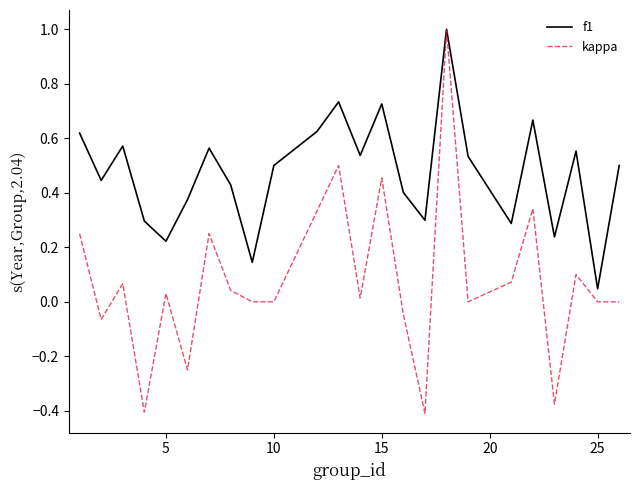

Which series has the largest total across all categories?

f1